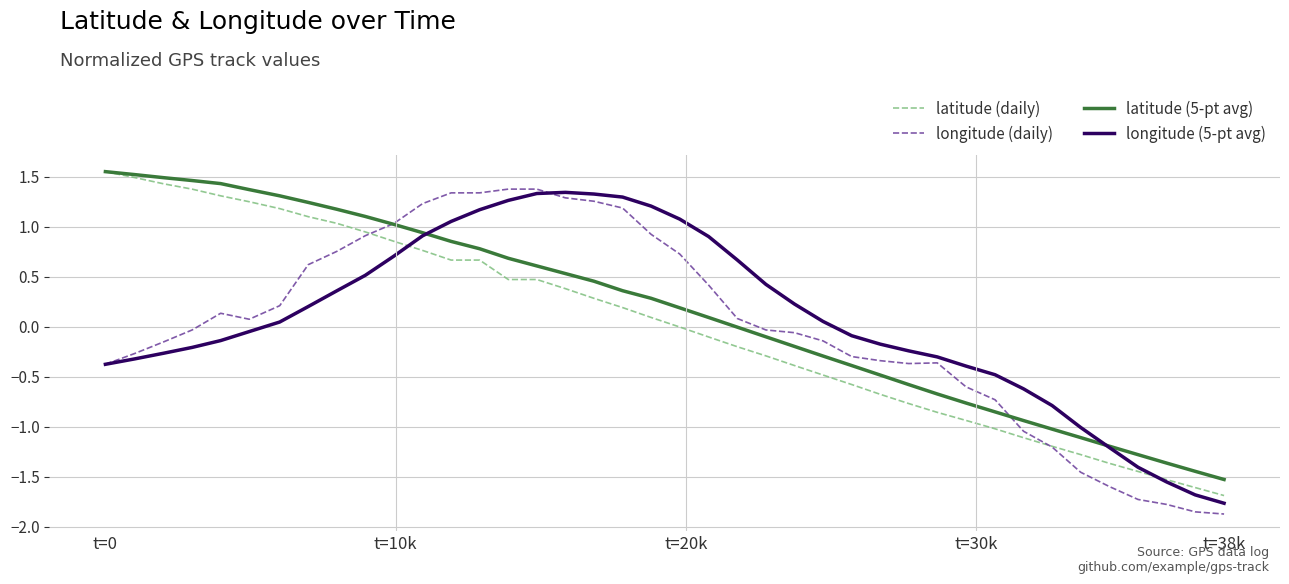

What is the minimum value for latitude (daily)?

-1.7